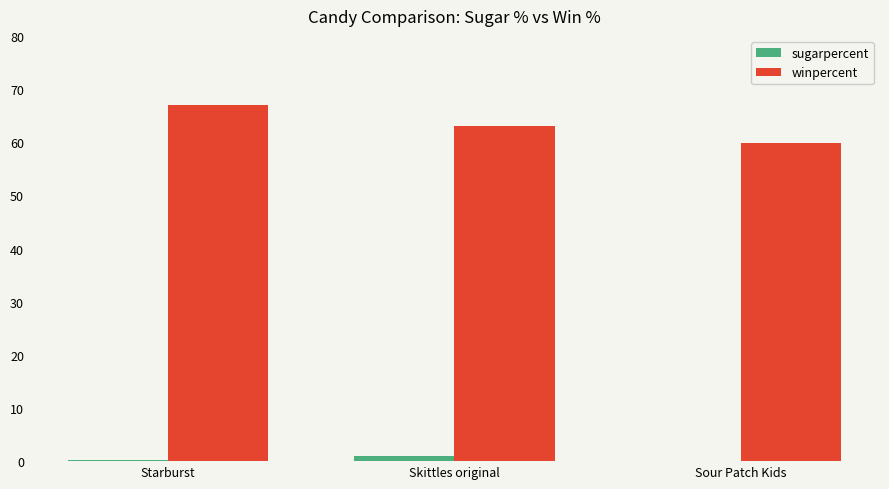

True or false: winpercent has a value of 67.0 at Starburst.

True